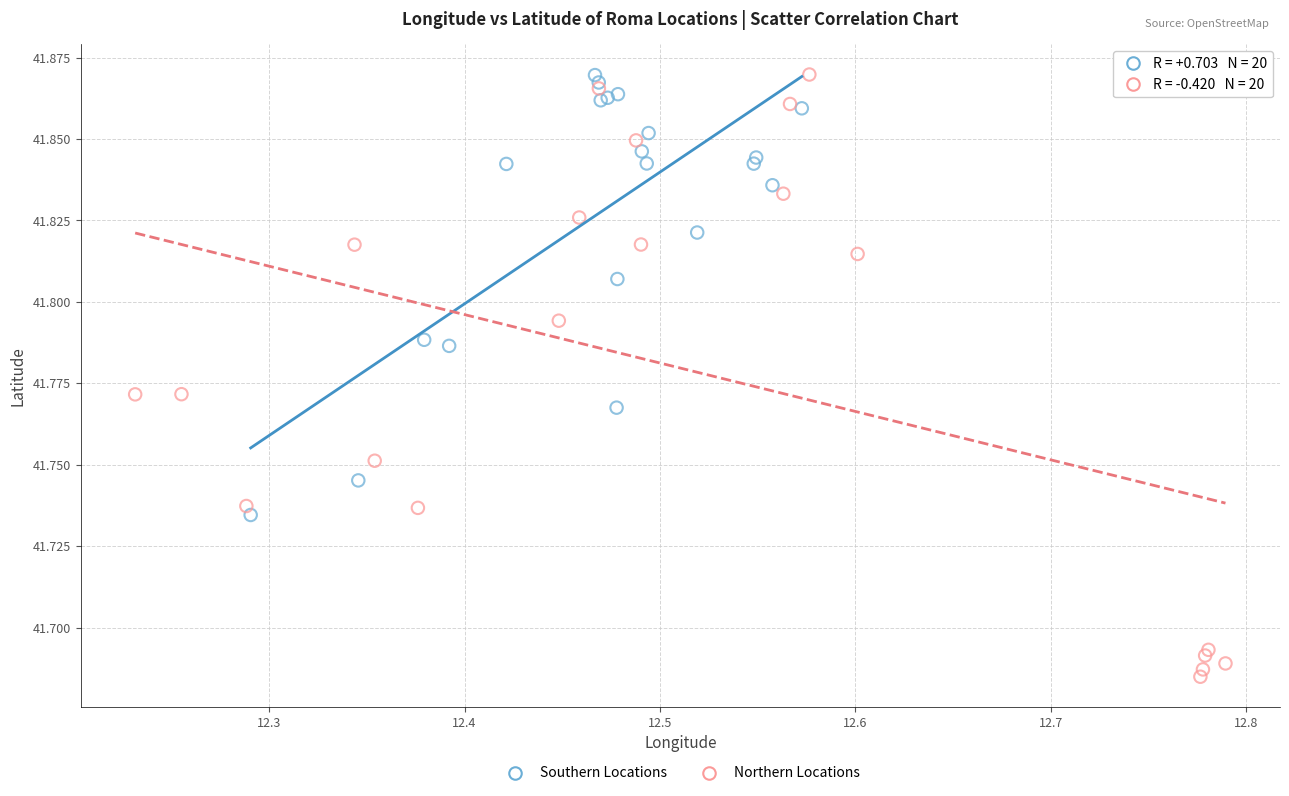

Which series contains the lowest Y value?

Northern Locations